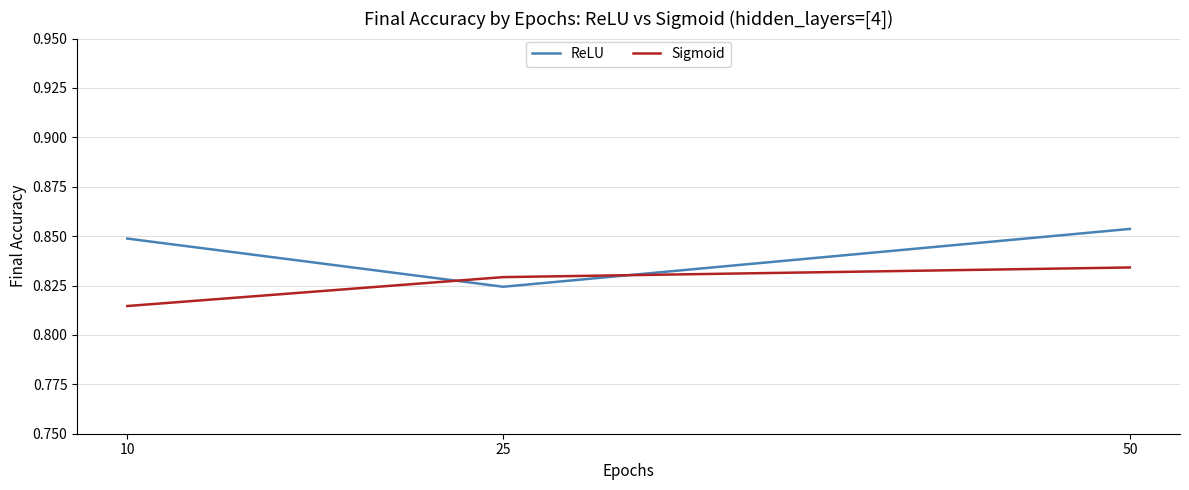

At which category does the chart reach its minimum across all series?

10